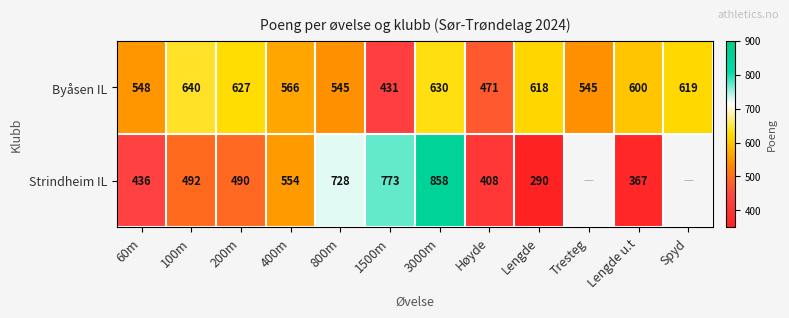

Is it true that Byåsen IL equals 888 at Spyd?

False